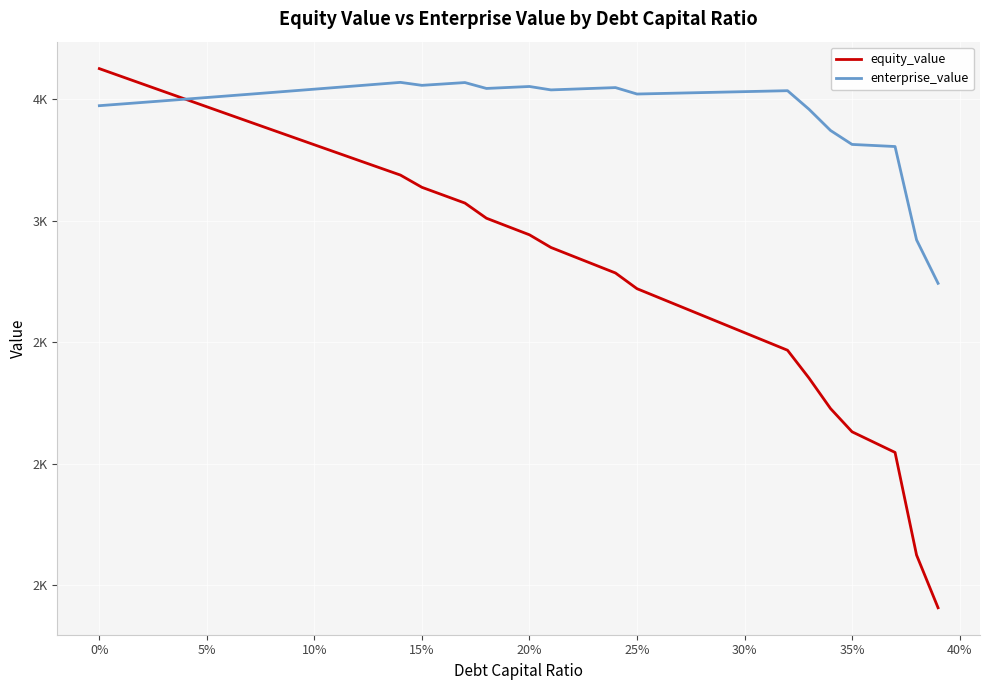

What is the minimum value shown in the chart?

1408.3